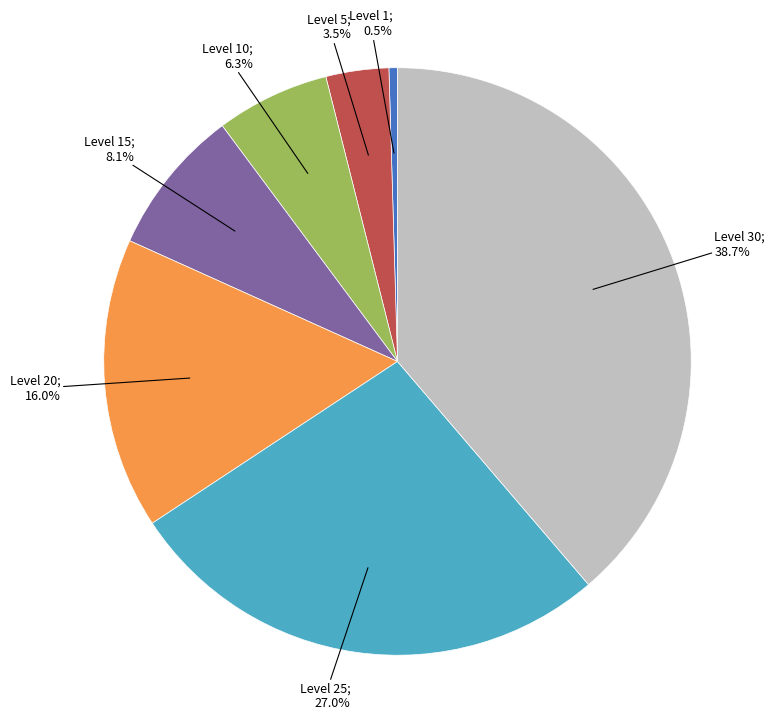

Does any single category account for the majority?

No